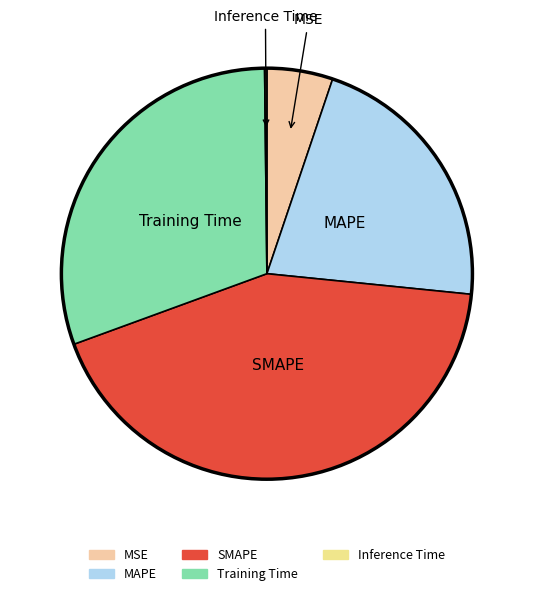

The MSE slice represents 5% of the pie. True or false?

True